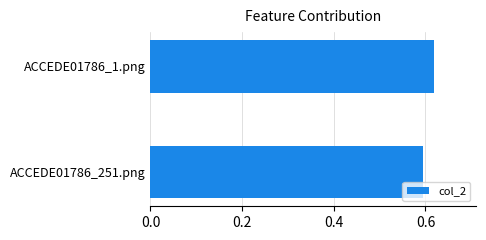

List the labels in order of value, largest first.

ACCEDE01786_1.png, ACCEDE01786_251.png